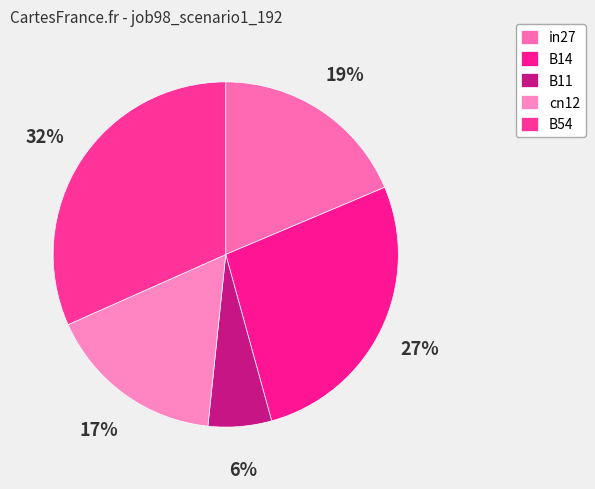

Which category has the biggest portion of the pie?

B54